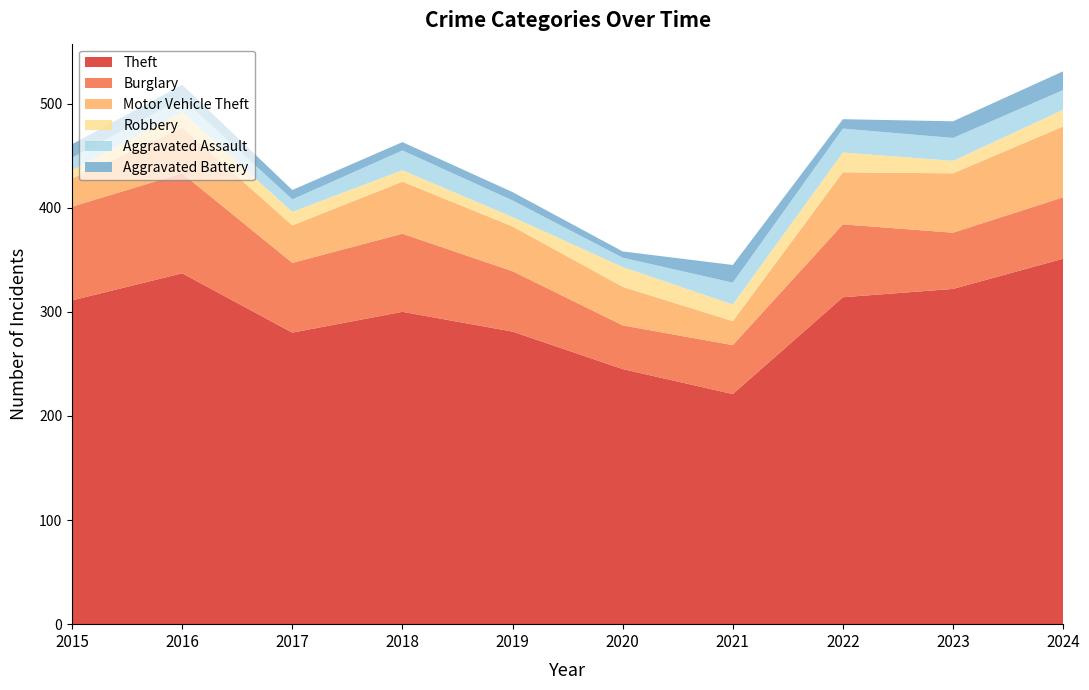

Reading left to right, extract all data points from this chart.

Theft: 311	337	280	300	281	245	221	314	322	351
Burglary: 90	96	67	75	58	42	47	70	54	59
Motor Vehicle Theft: 27	44	36	50	43	37	23	50	57	68
Robbery: 8	15	13	11	9	19	16	19	12	16
Aggravated Assault: 12	13	12	19	16	9	21	23	22	19
Aggravated Battery: 13	13	9	8	8	6	17	9	16	18